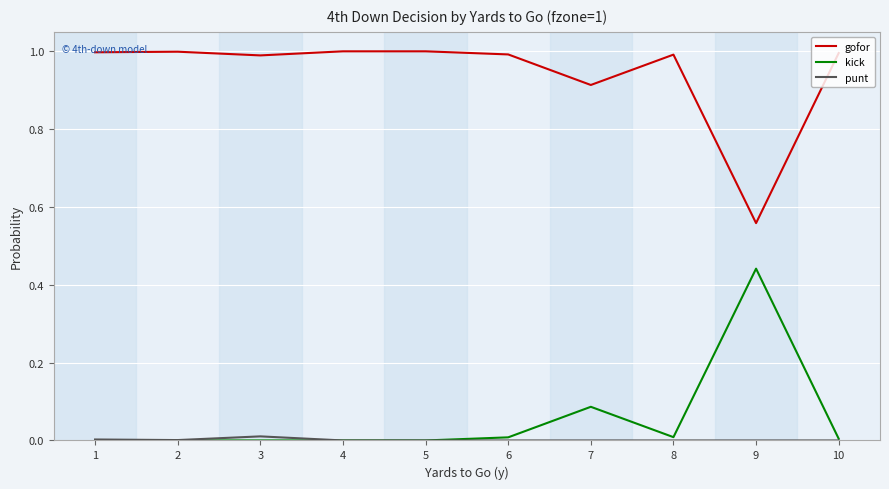

How many lines are shown in the chart?

3